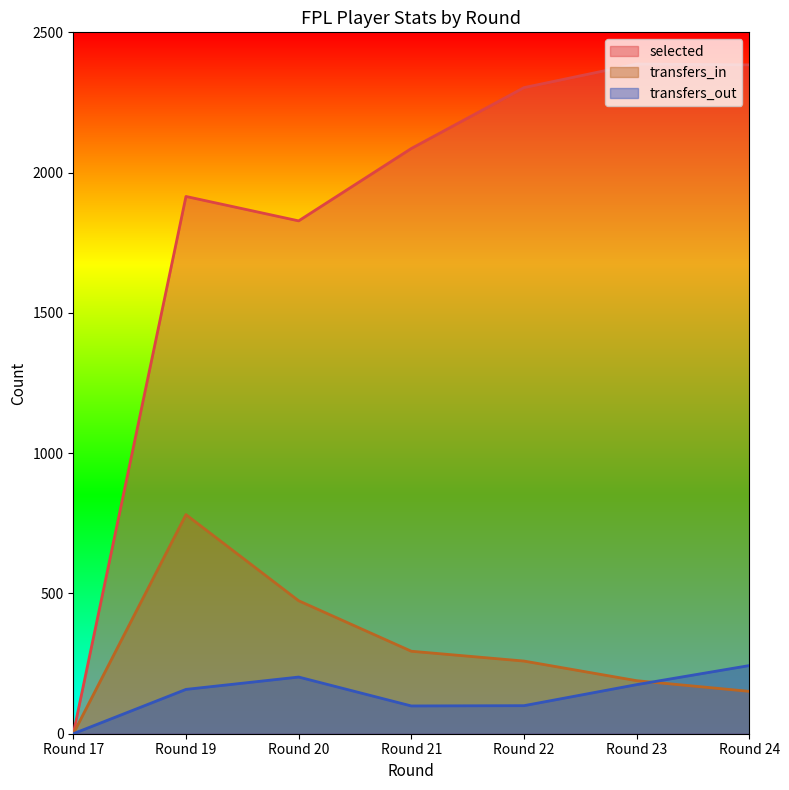

What is the average value of the selected series?

1843